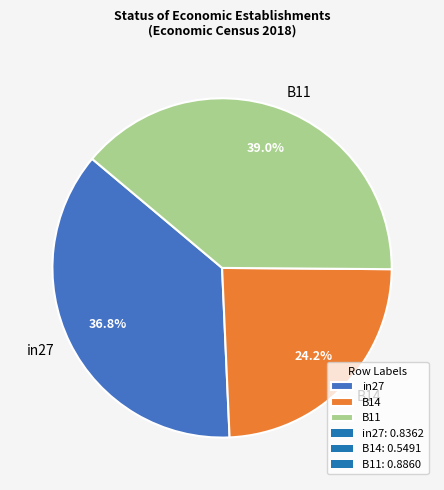

To the nearest percent, what is the average slice percentage?

33%